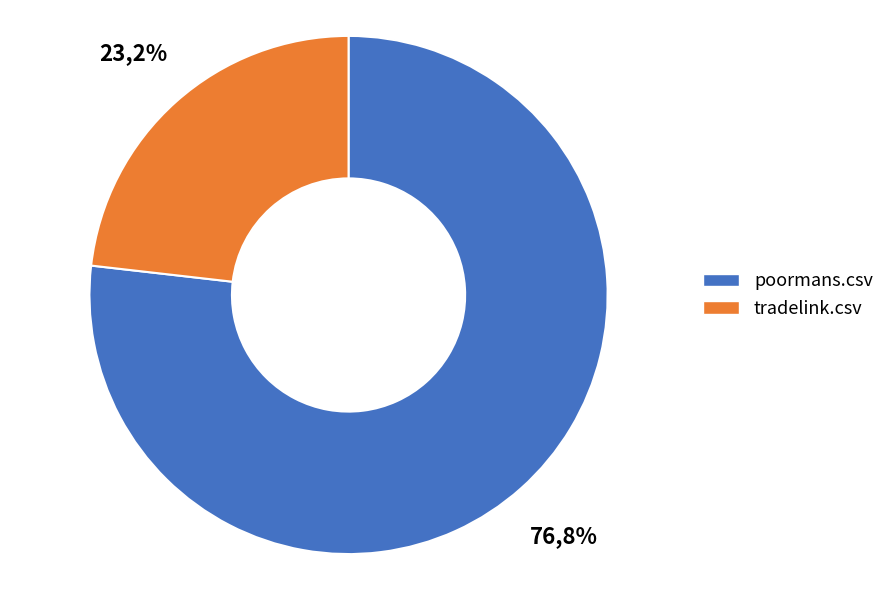

What is the smallest slice in the pie chart?

tradelink.csv